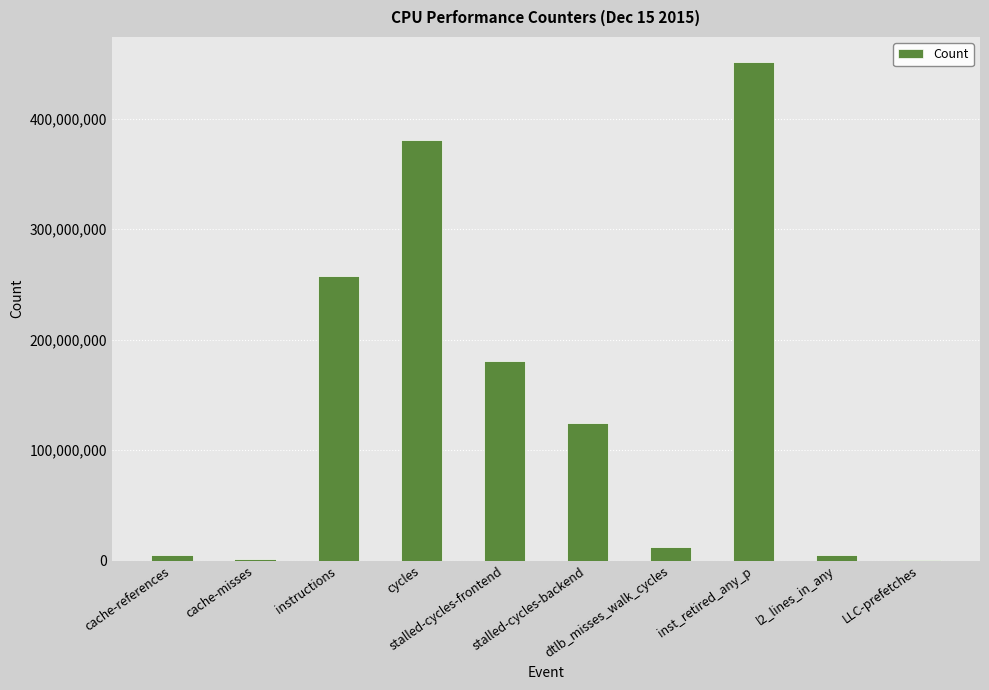

What is the greatest value displayed?

451368501